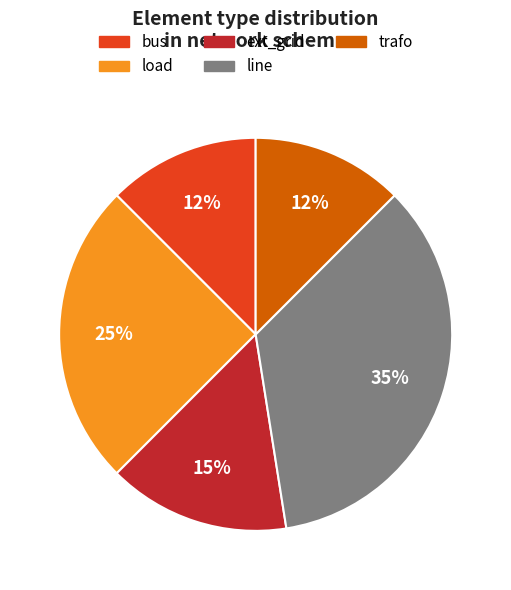

To the nearest percent, what portion does line represent?

35%